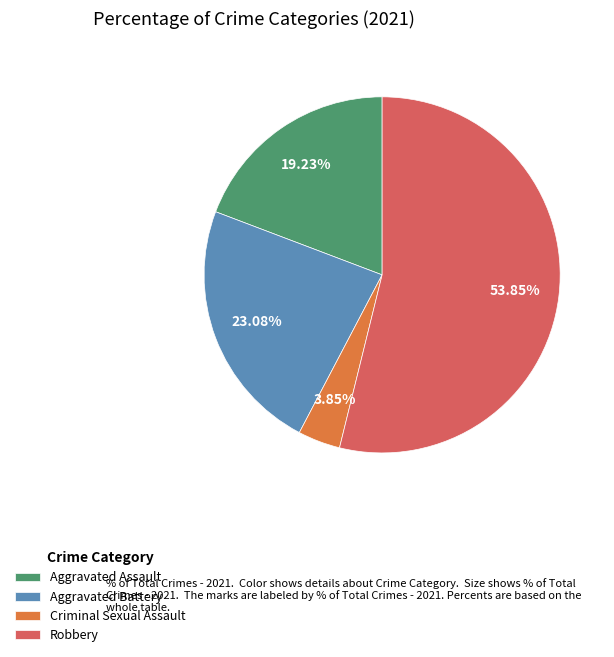

Between Aggravated Assault and Aggravated Battery, which is larger?

Aggravated Battery